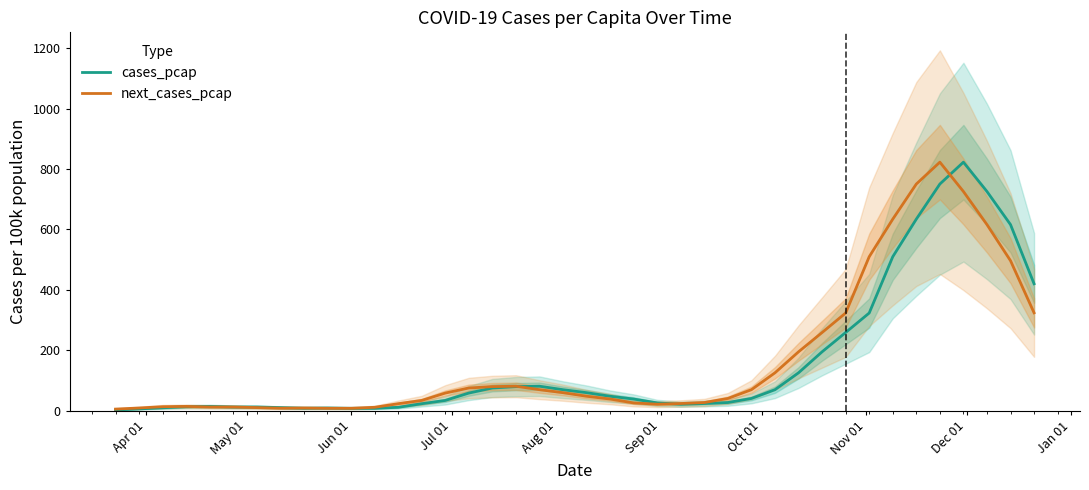

In next_cases_pcap, how many points are higher than both neighbors (excluding endpoints)?

5